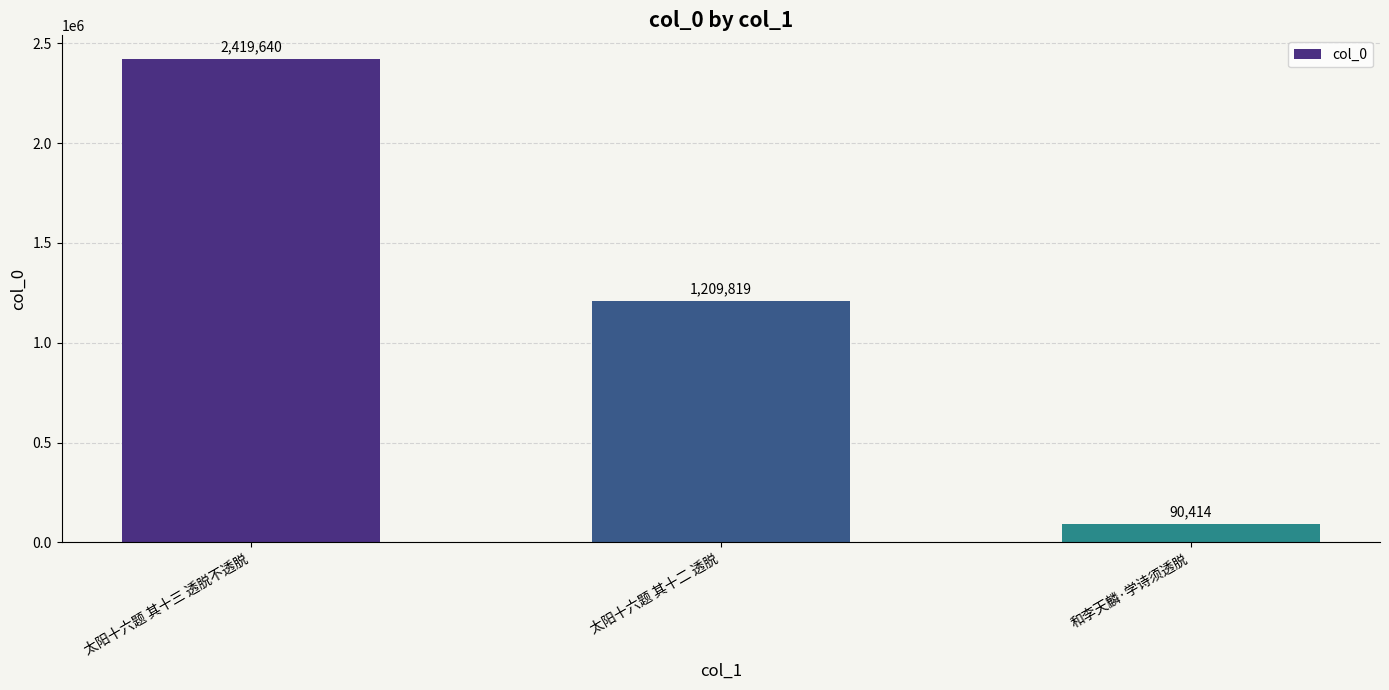

Which category has the lowest value across all series?

和李天麟·学诗须透脱